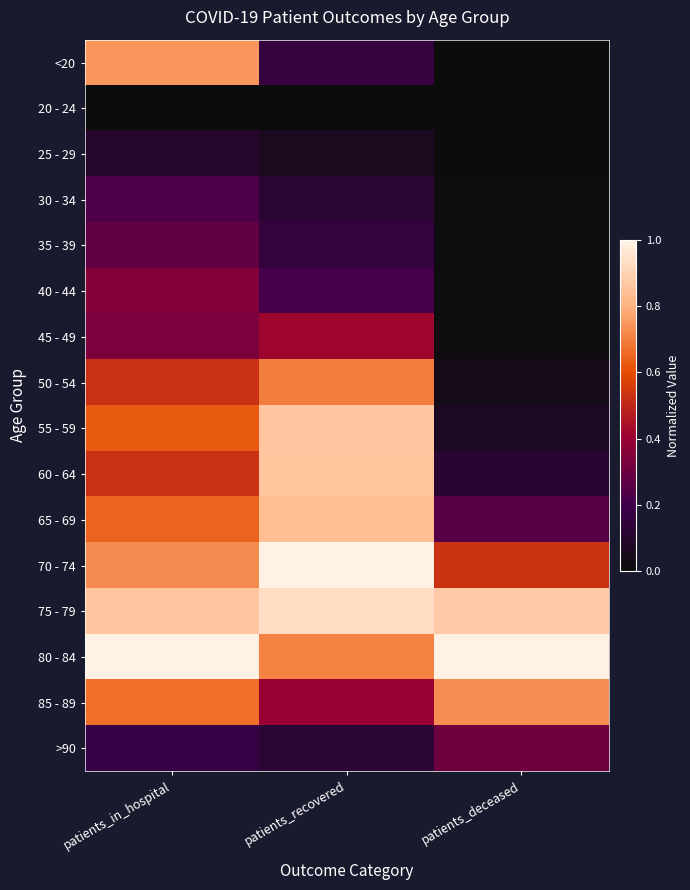

Count the number of data series in this chart.

16